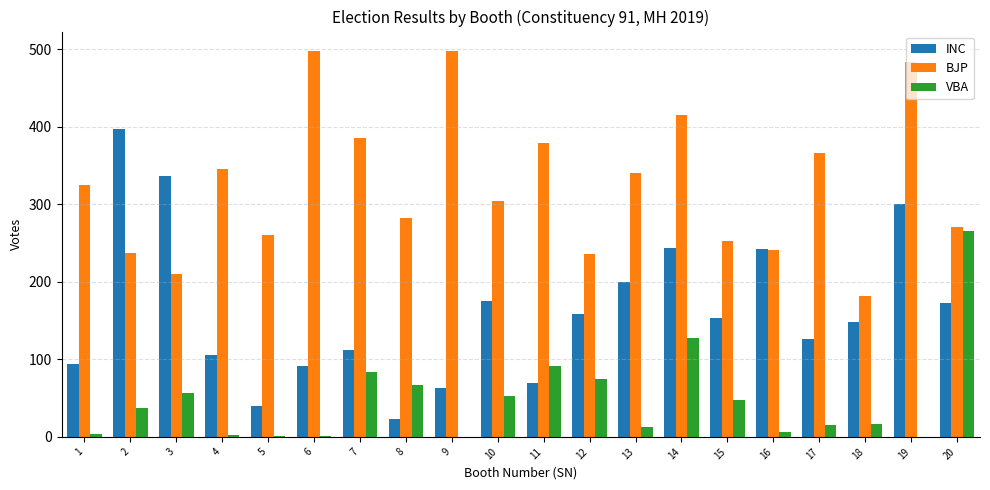

Is the value of BJP at 12 greater than the value of VBA at 6?

Yes